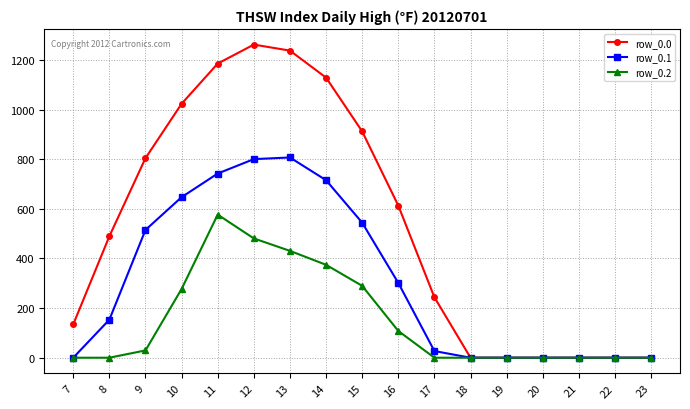

The value of row_0.2 at 11 is 576.6. True or false?

True